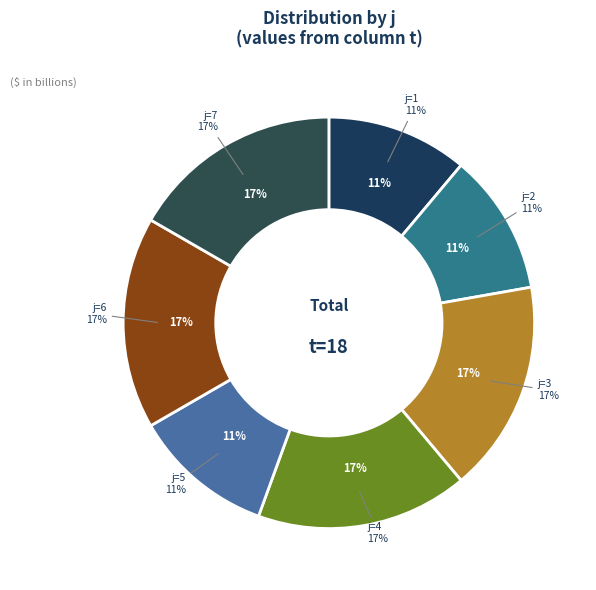

Is the sum of 3 and 5 greater than half?

No